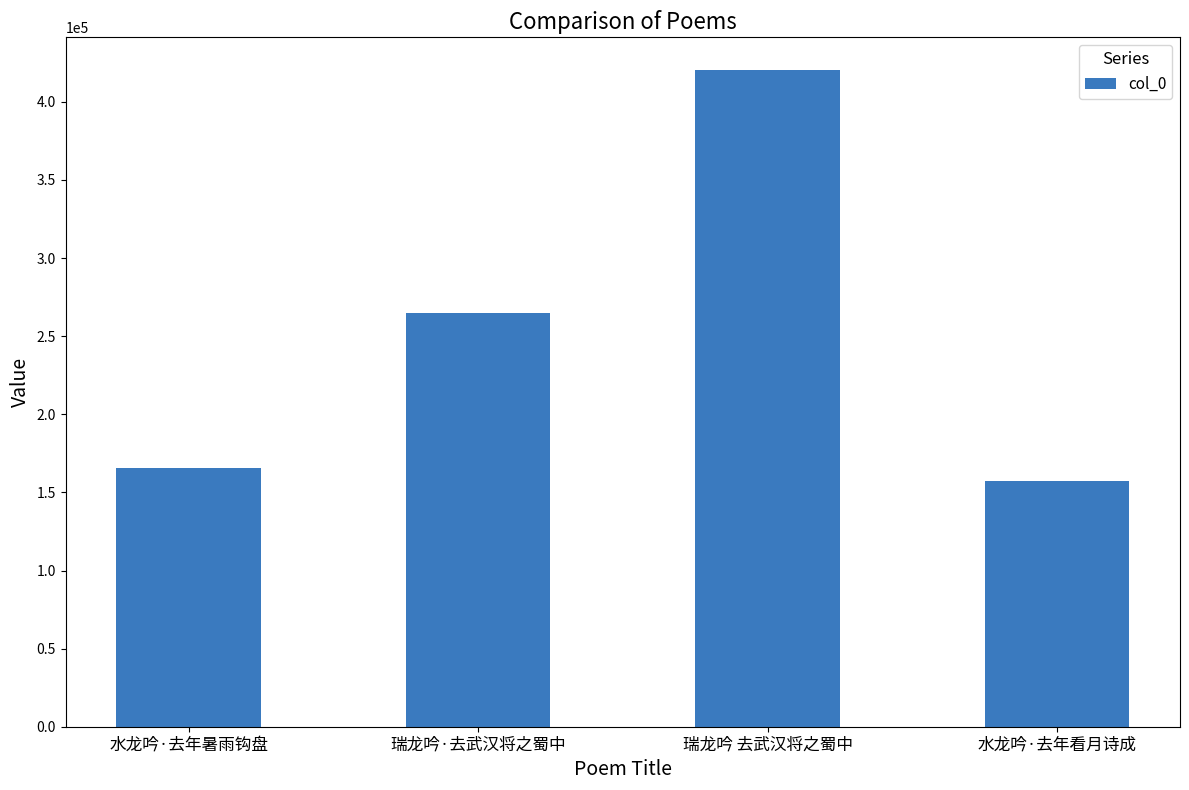

How many data points does each series have?

4